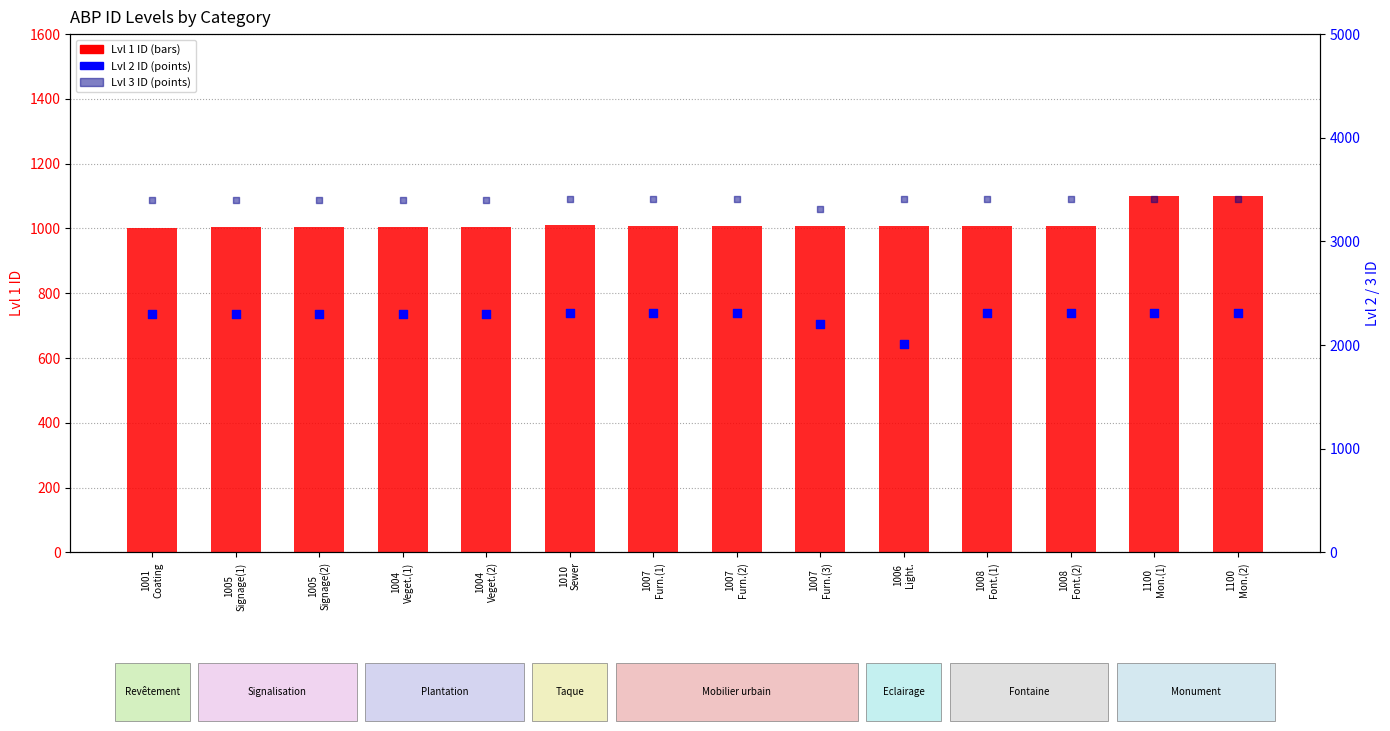

What is the total value across all series at 1008
Font.(2)?

6727